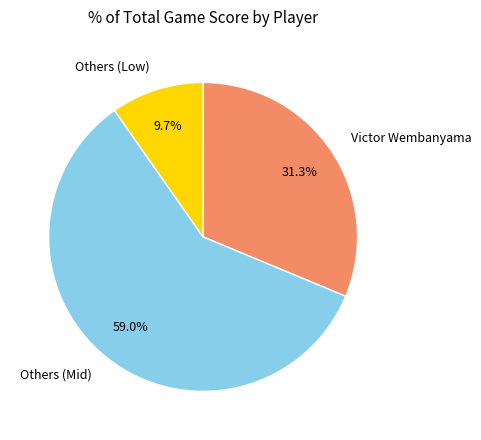

Which category has the biggest portion of the pie?

Others (Mid)